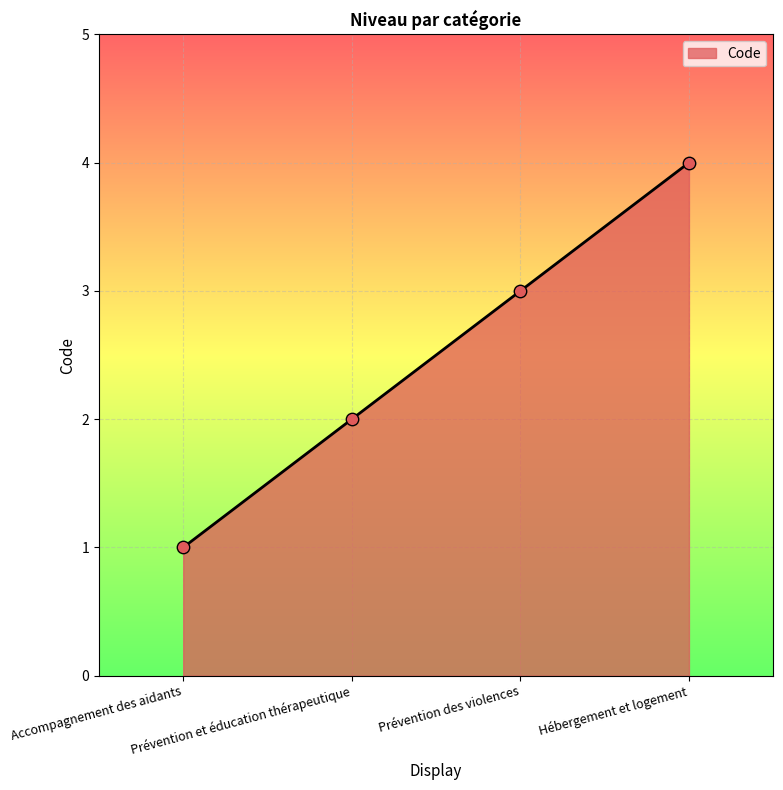

Which has a higher value, Accompagnement des aidants or Hébergement et logement?

Hébergement et logement